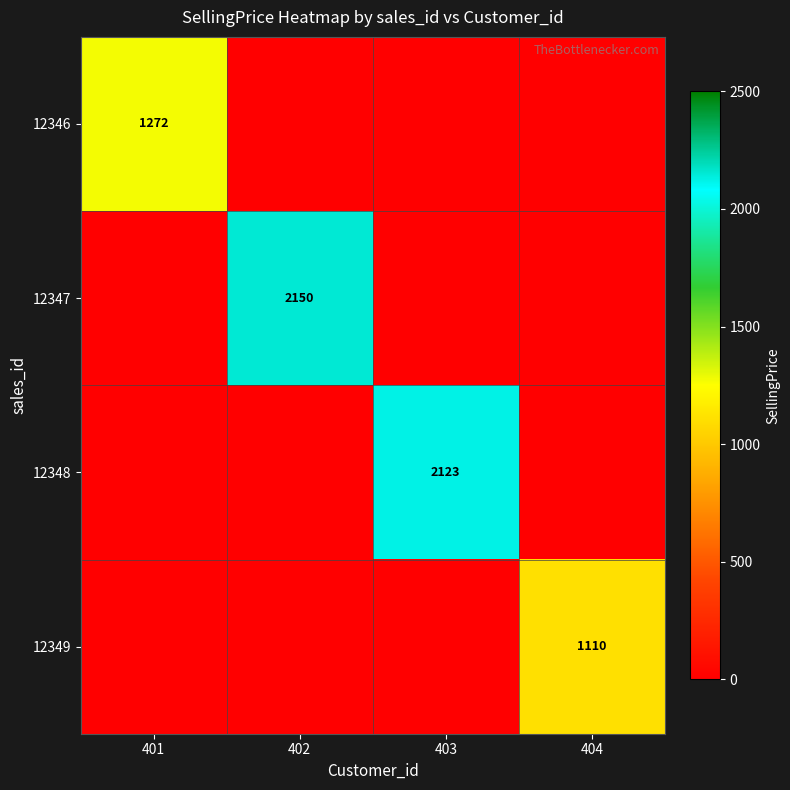

The value of 12347 at 402 is 2150. True or false?

True